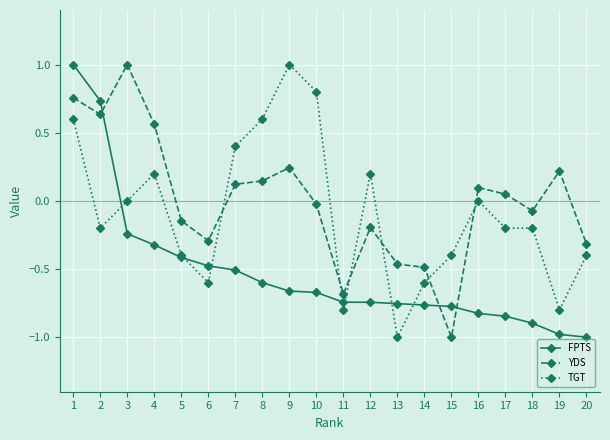

How many series are shown in this chart?

3